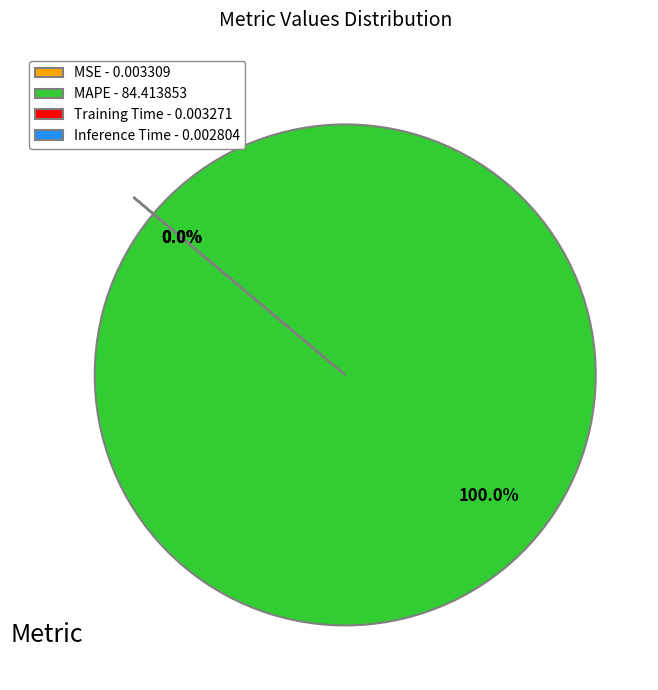

Does MAPE represent more than half of the total?

Yes